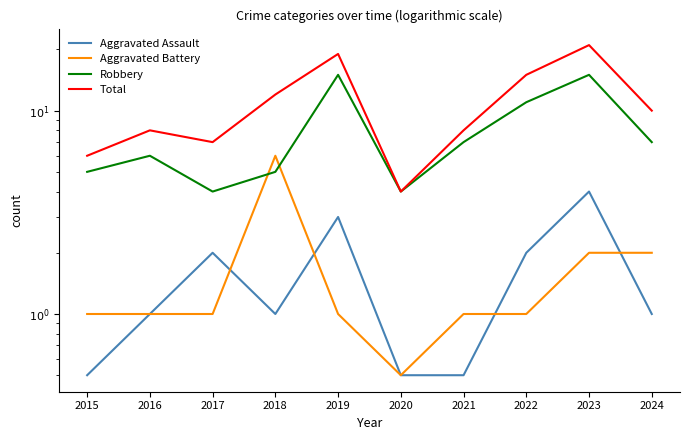

Is it true that Aggravated Battery equals 1.0 at 2015?

True